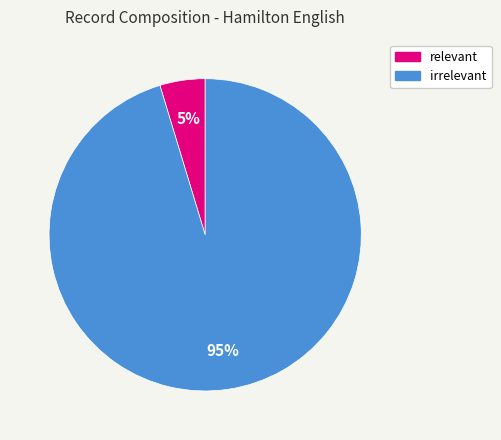

How many slices are in this pie chart?

2